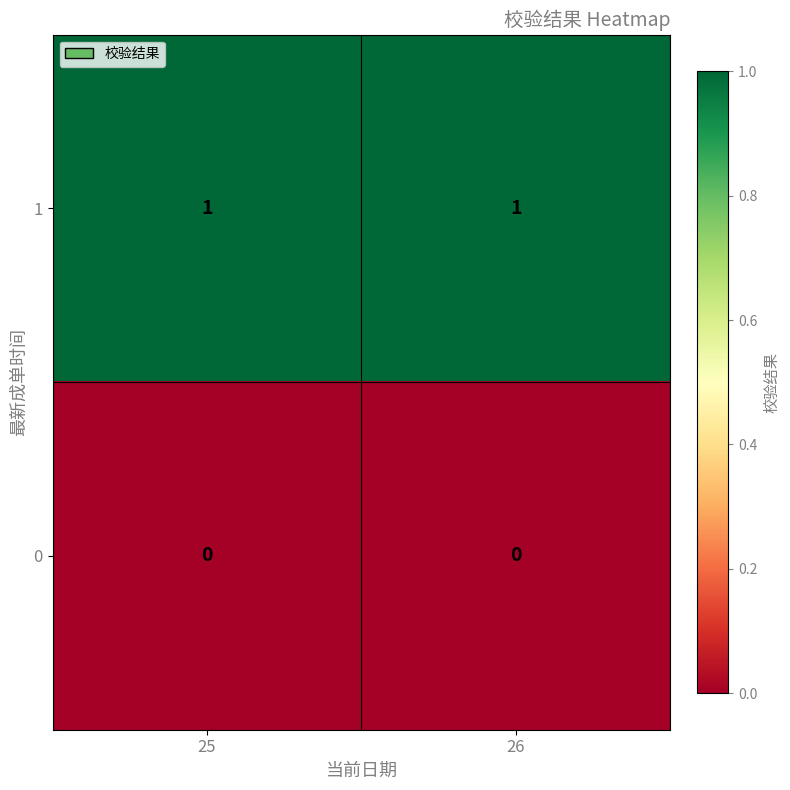

Is it true that 1 equals 2 at 26?

False